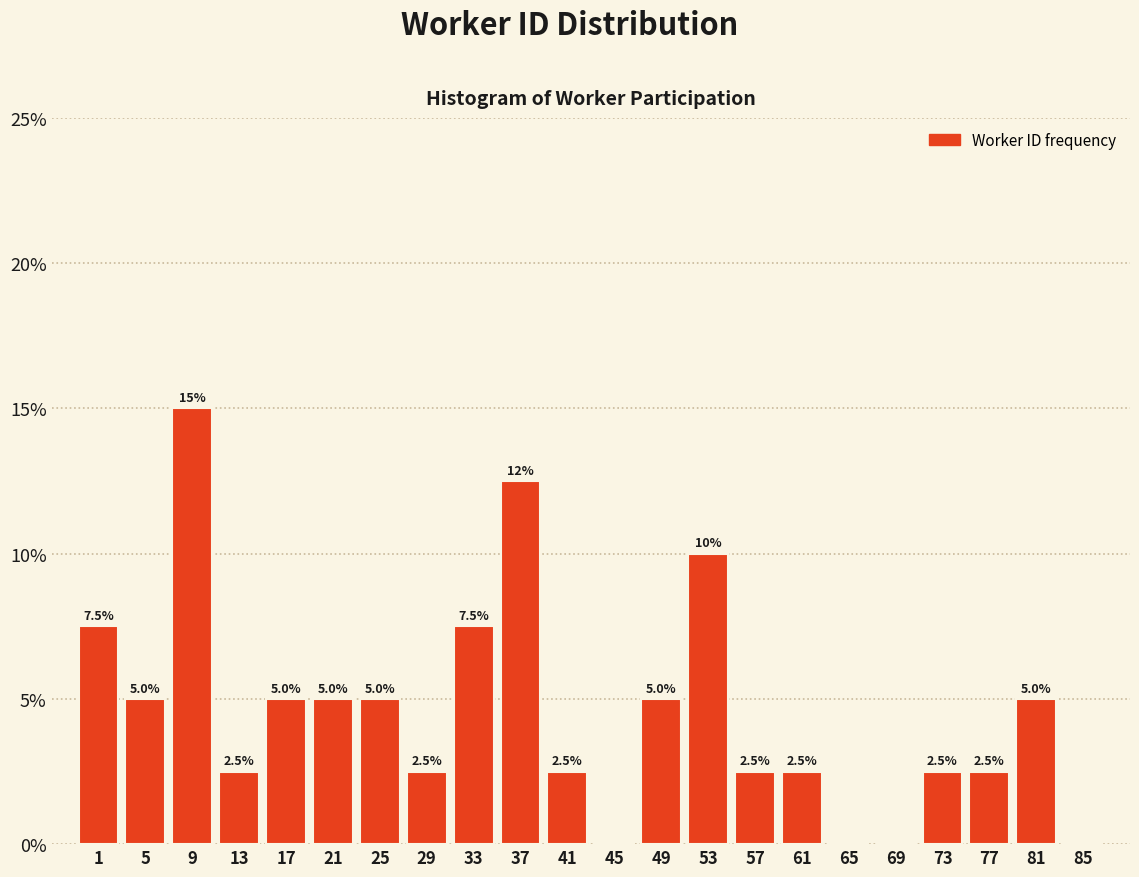

Reading left to right, transcribe all the data shown in this chart.

1=7.5	5=5.0	9=15.0	13=2.5	17=5.0	21=5.0	25=5.0	29=2.5	33=7.5	37=12.5	41=2.5	45=0.0	49=5.0	53=10.0	57=2.5	61=2.5	65=0.0	69=0.0	73=2.5	77=2.5	81=5.0	85=0.0